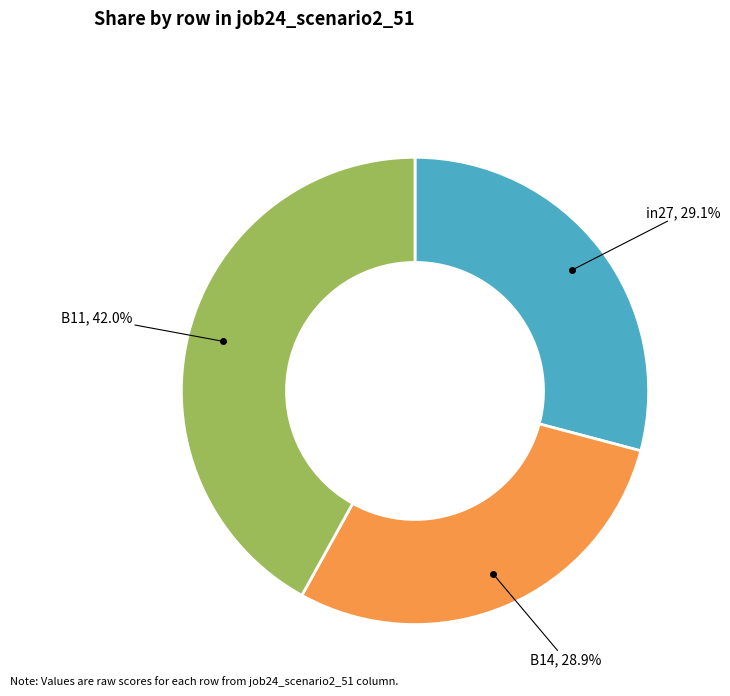

Count the number of slices in the pie.

3